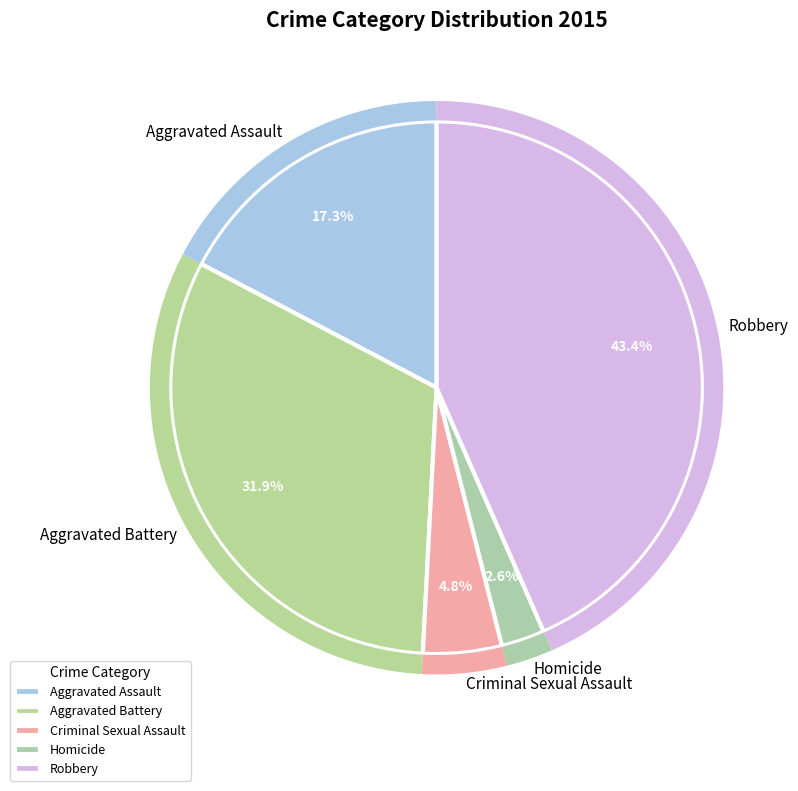

True or false: Aggravated Battery accounts for 17% of the total.

False